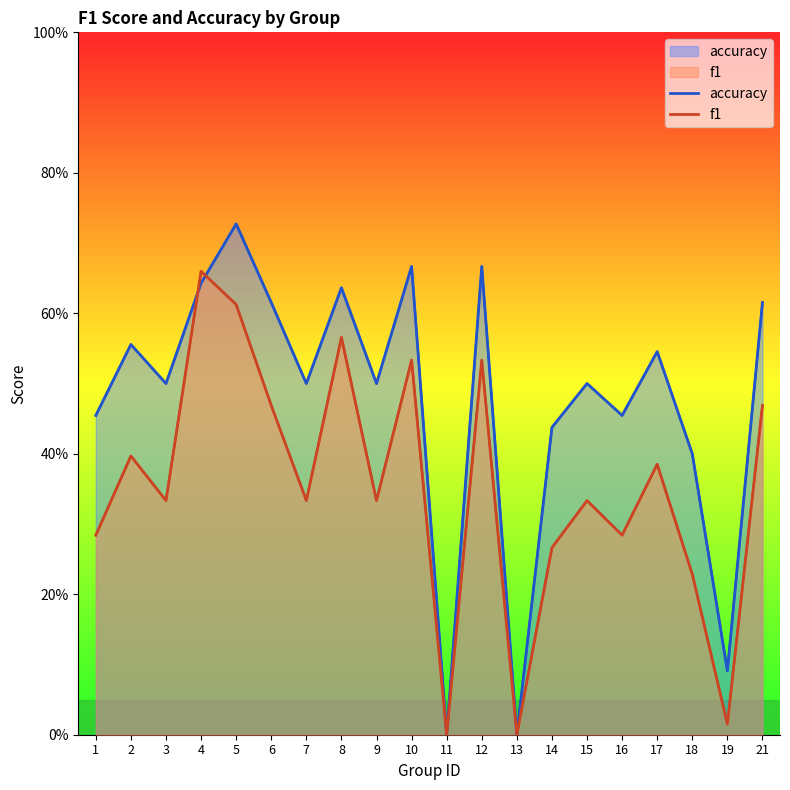

What is the maximum value shown in the chart?

0.7